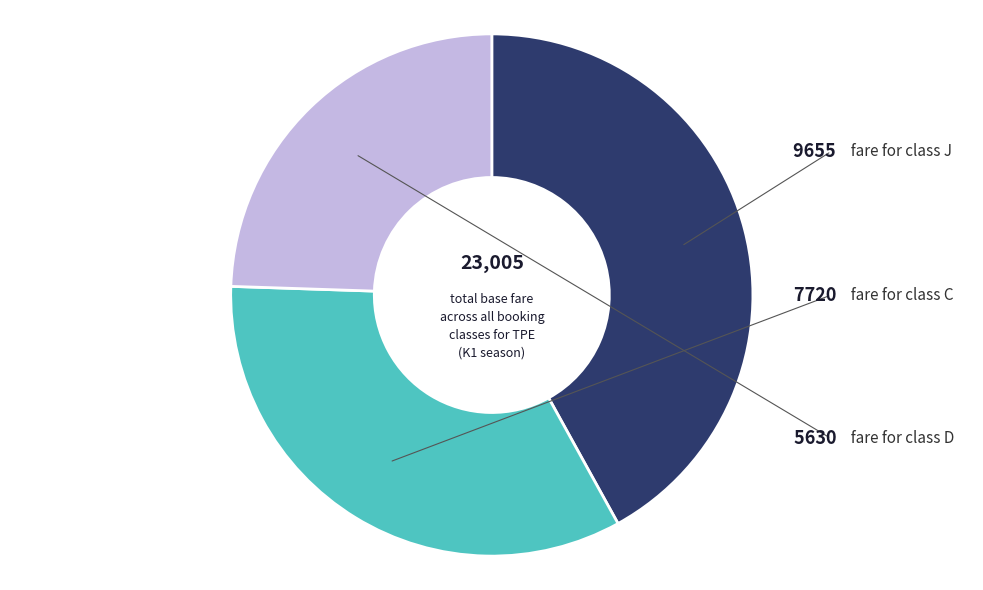

Is there a majority slice in this chart?

No